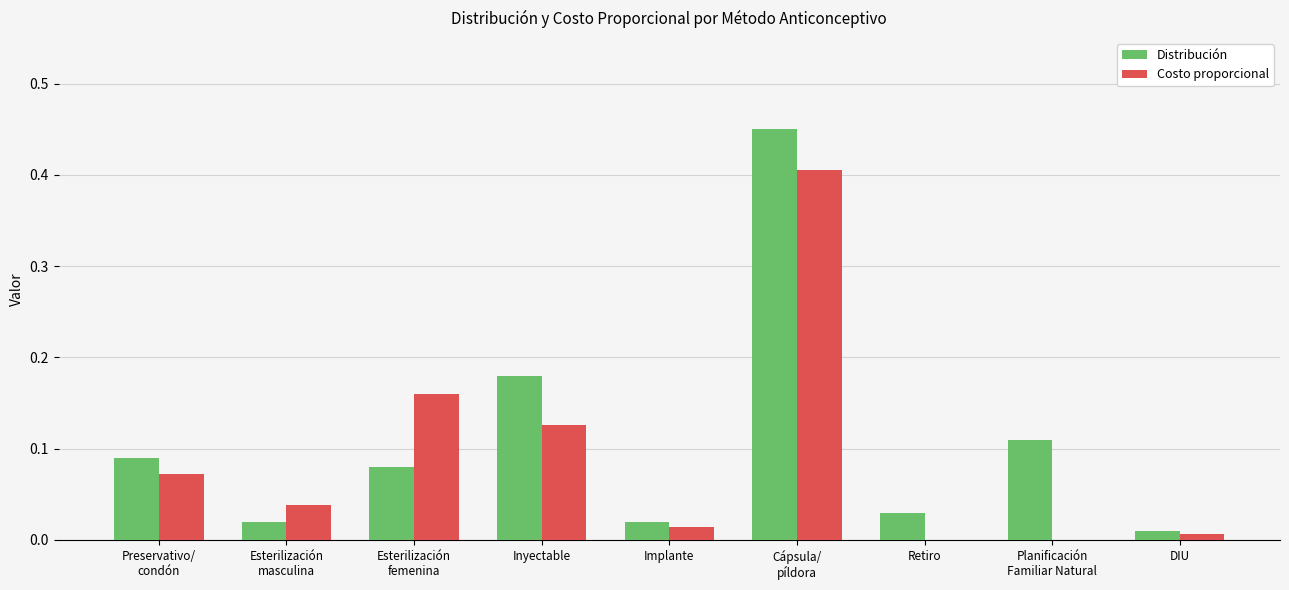

What is the total value across all series at Inyectable?

0.3